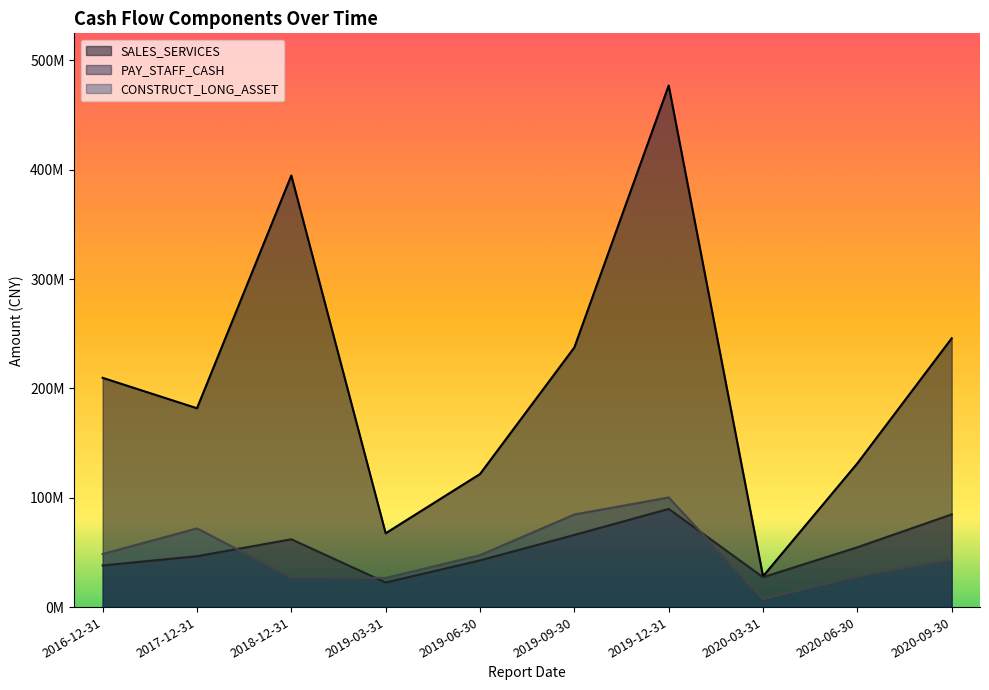

What is the difference between the SALES_SERVICES values at 2018-12-31 and 2020-03-31?

366568849.6